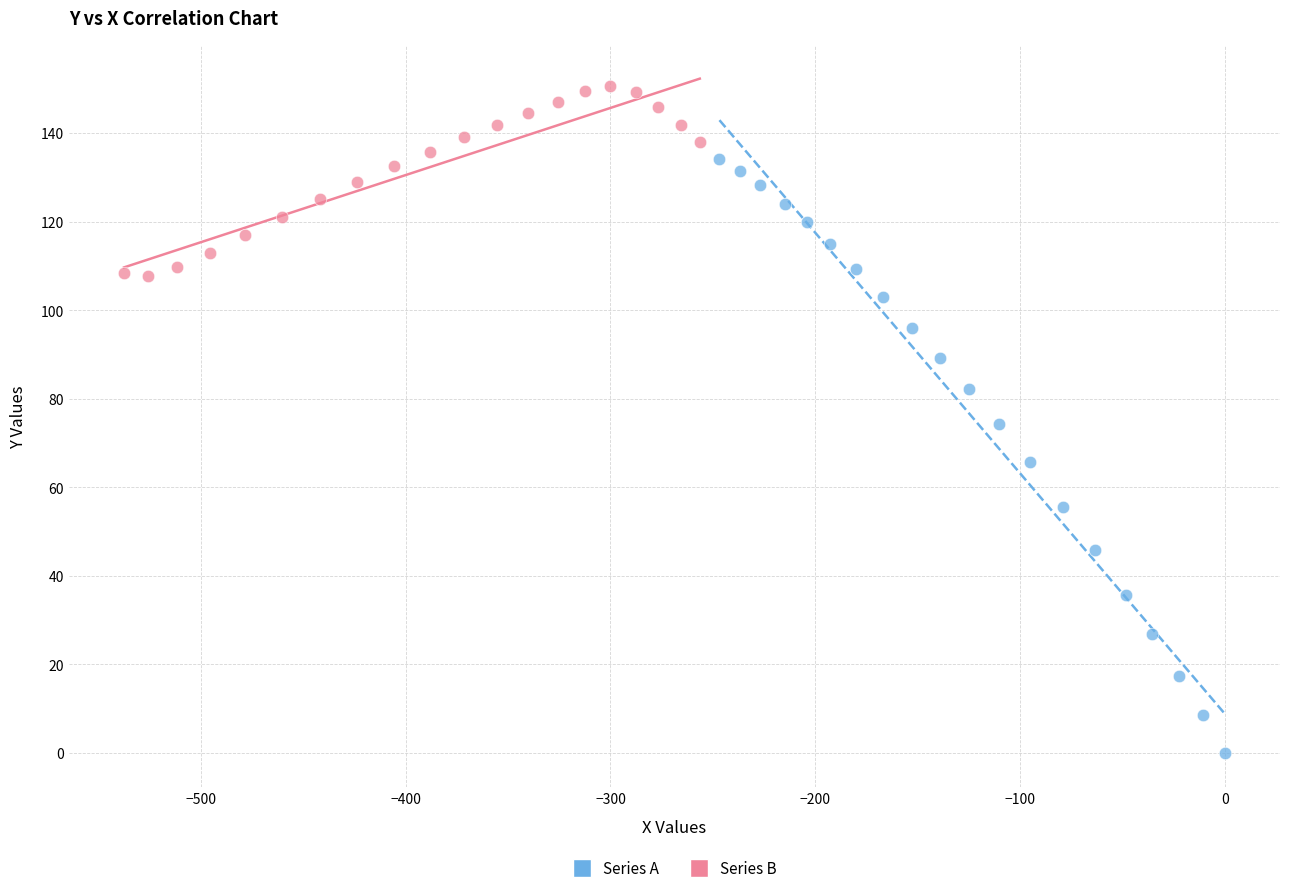

Which series reaches the maximum Y coordinate?

Series B